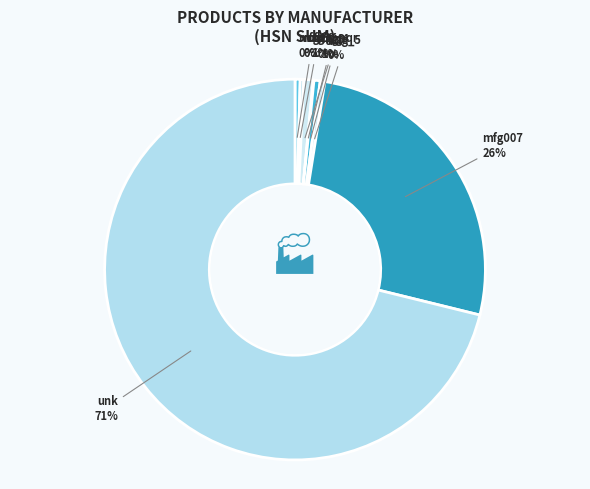

Which slice is the largest?

unk